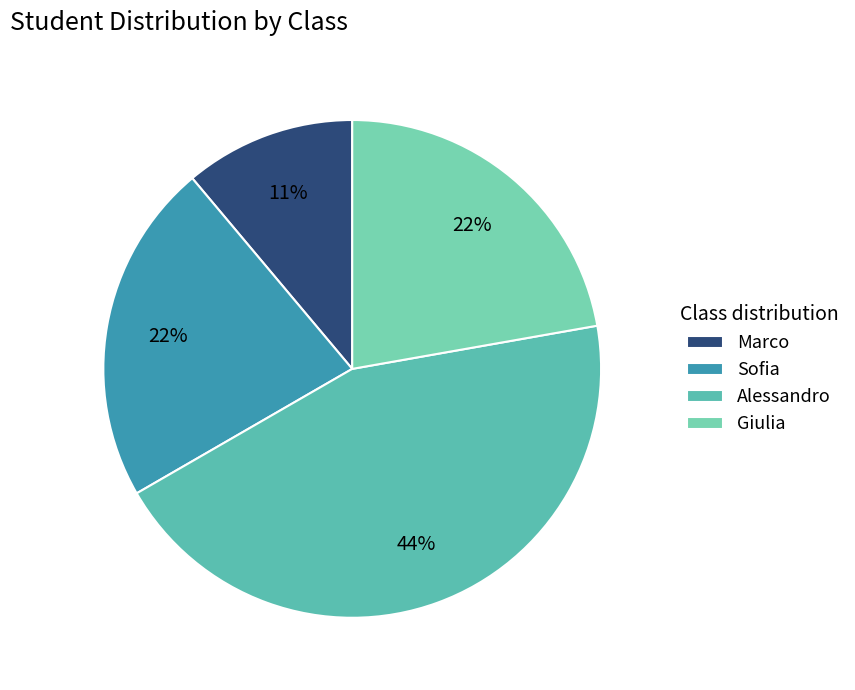

To the nearest percent, what percentage of the pie is Sofia?

22%